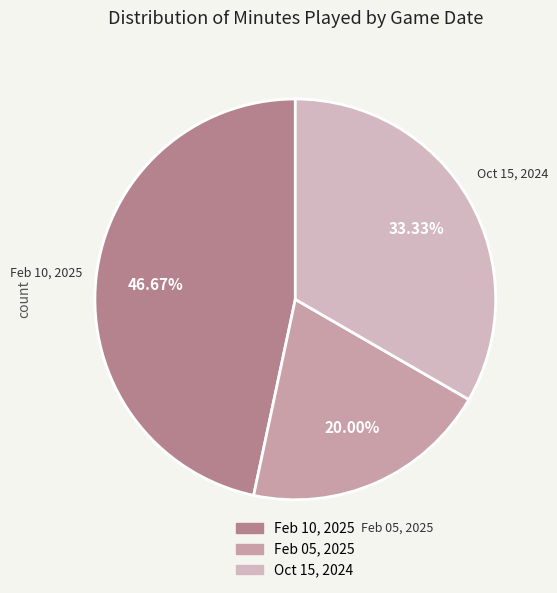

To the nearest percent, what is the average slice percentage?

33%